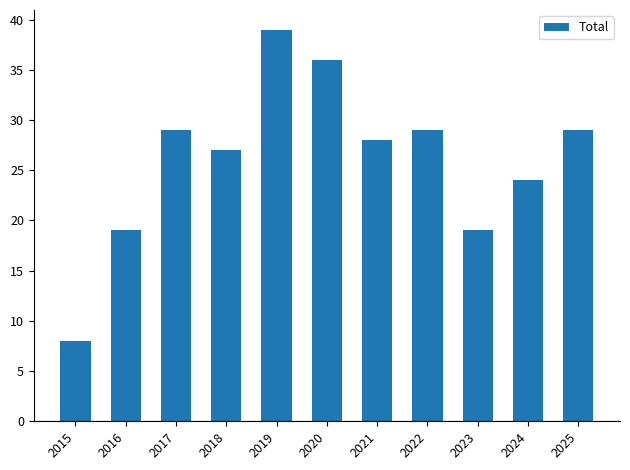

Reading left to right, extract all data points from this chart.

8	19	29	27	39	36	28	29	19	24	29